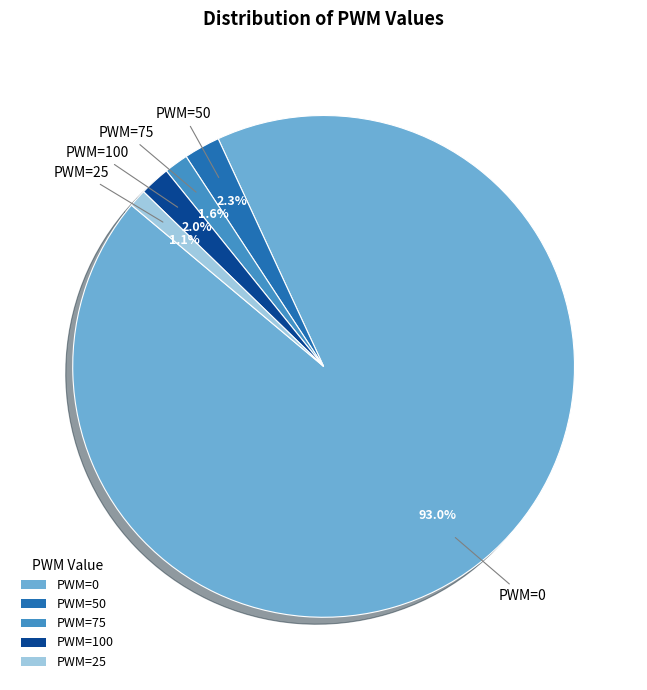

Which slice represents more than half of the pie?

PWM=0